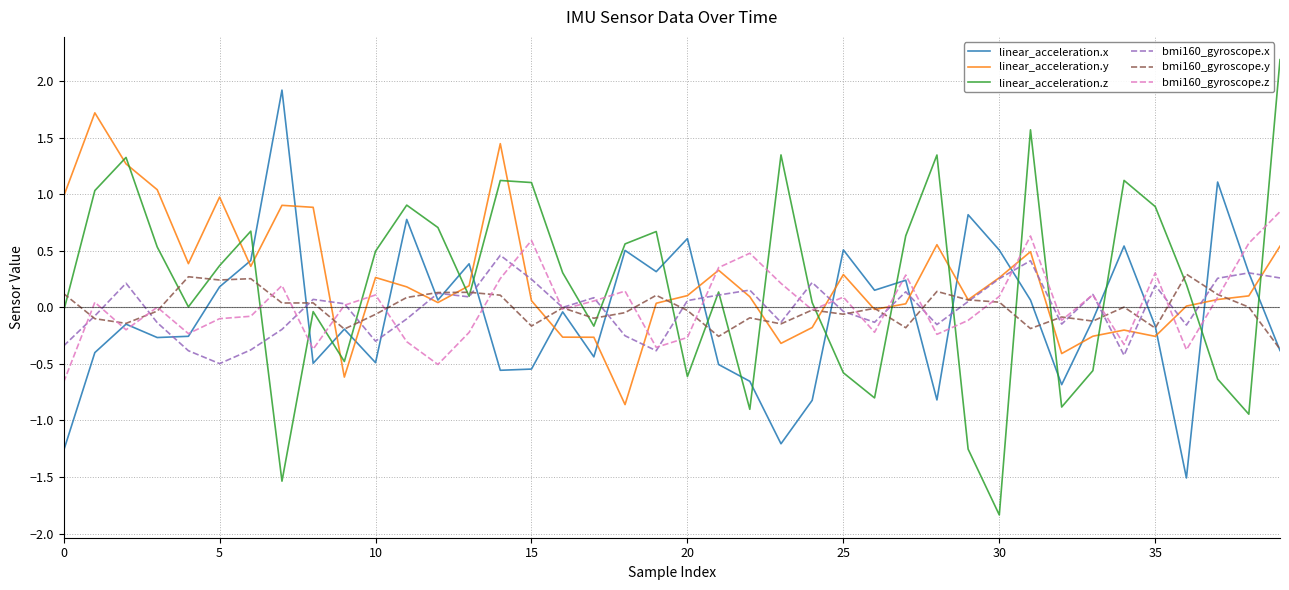

True or false: linear_acceleration.z and linear_acceleration.x cross at least once.

True